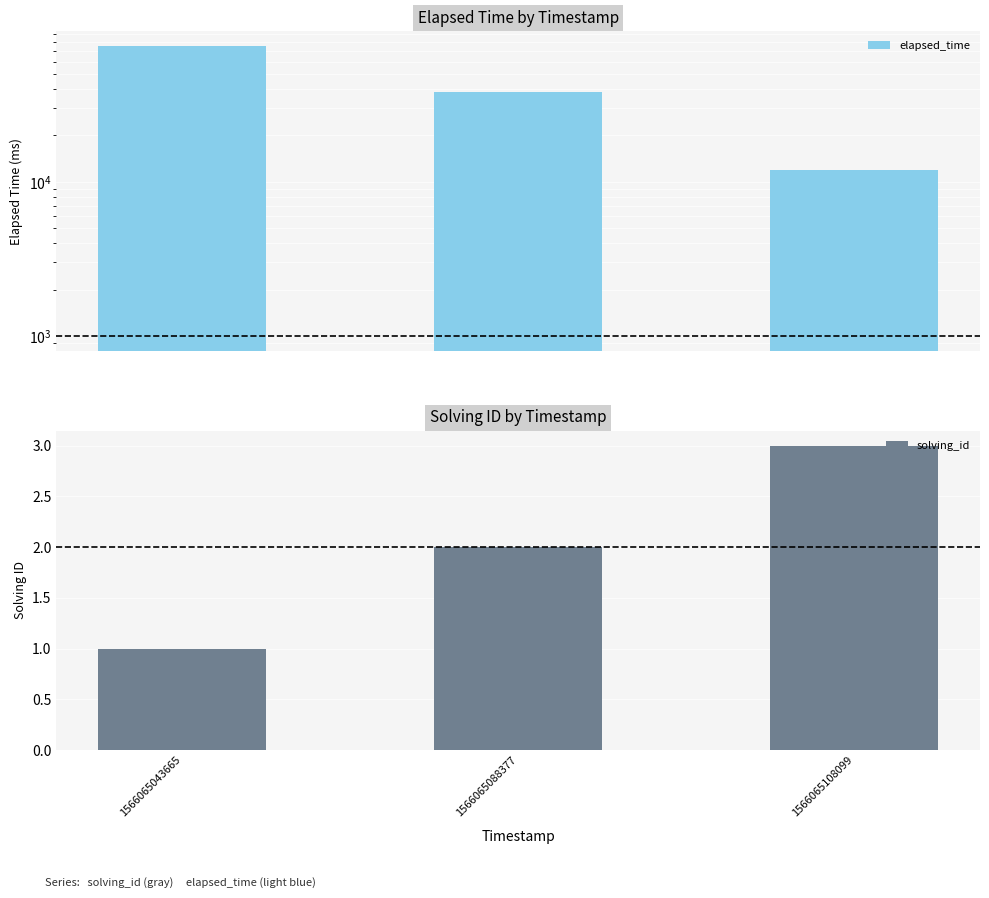

Is it true that solving_id equals 1 at 1566065043665?

True